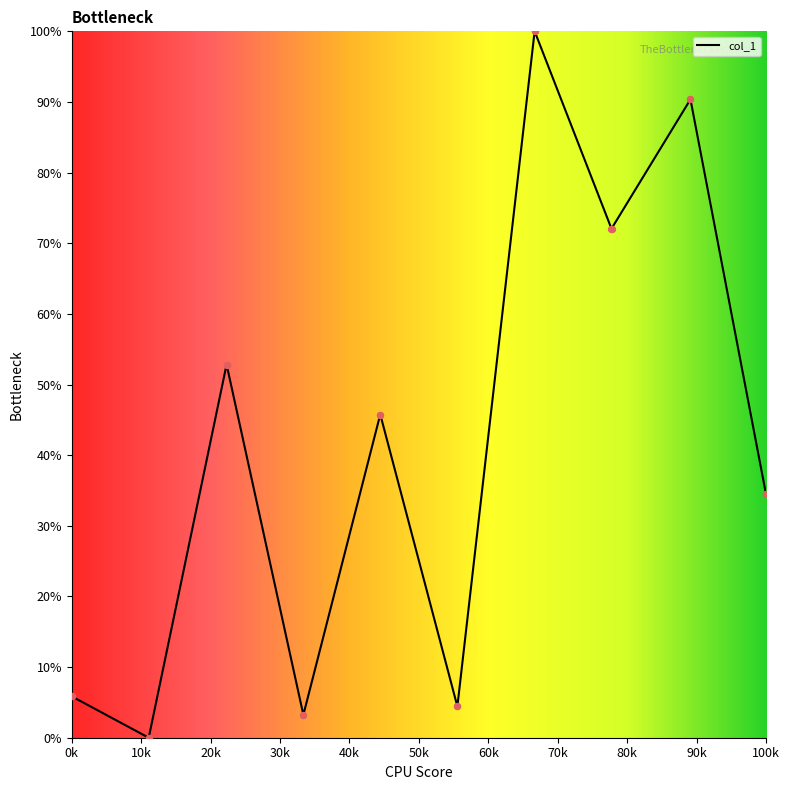

What is the difference between the maximum and minimum values?

100.0